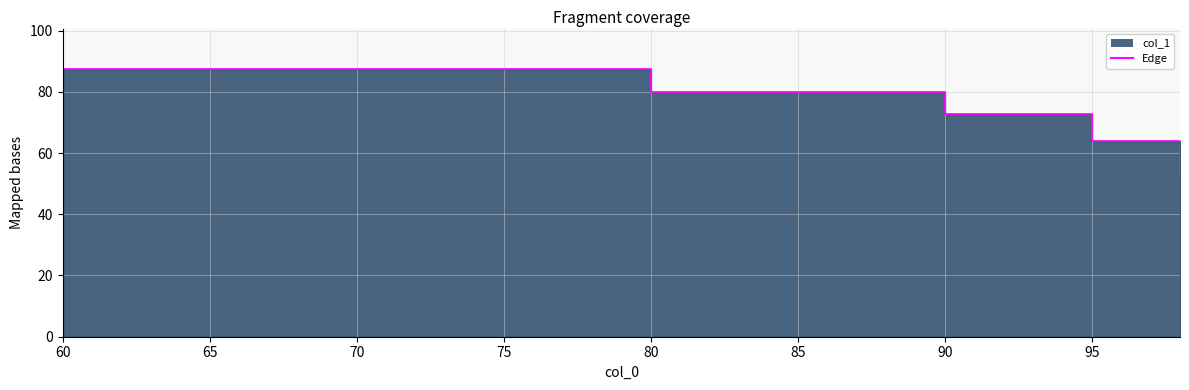

True or false: the data shows 48.7 at 60.

False